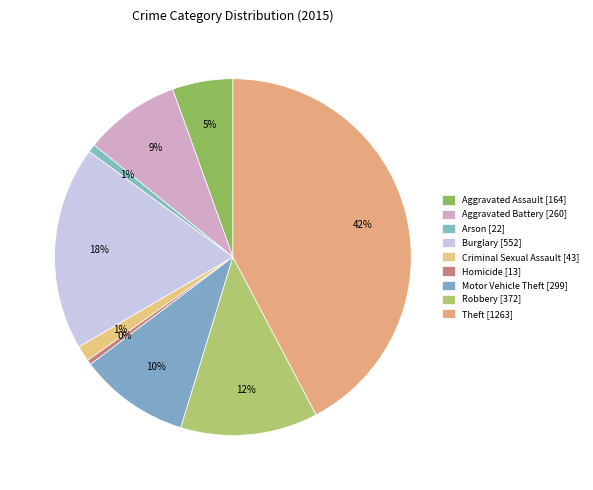

Which has a higher value, Burglary or Theft?

Theft